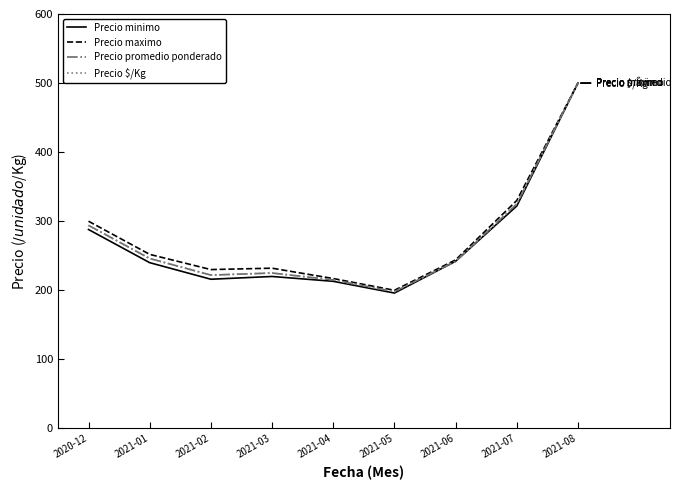

How many lines are shown in the chart?

4